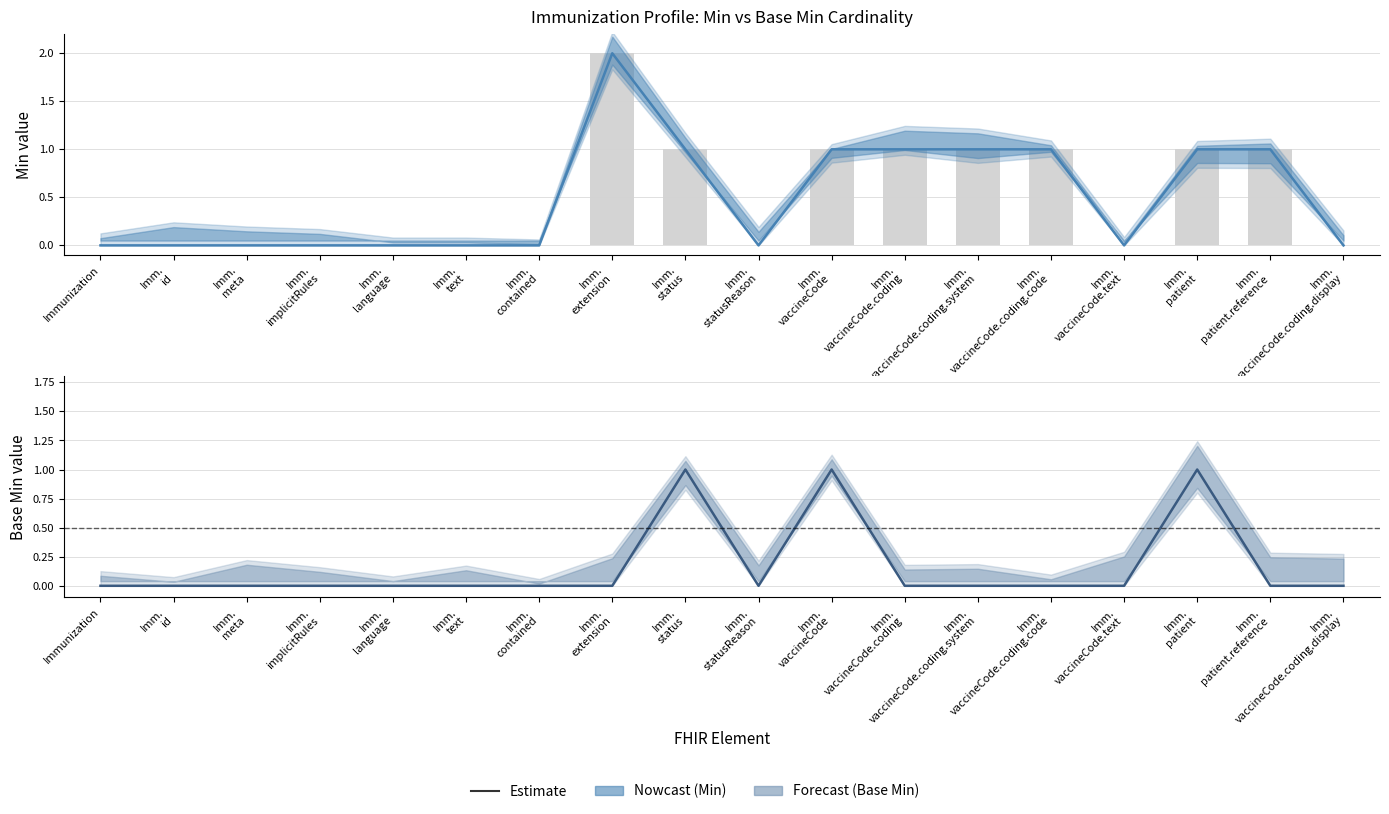

At how many categories does at least one series exceed 1?

1